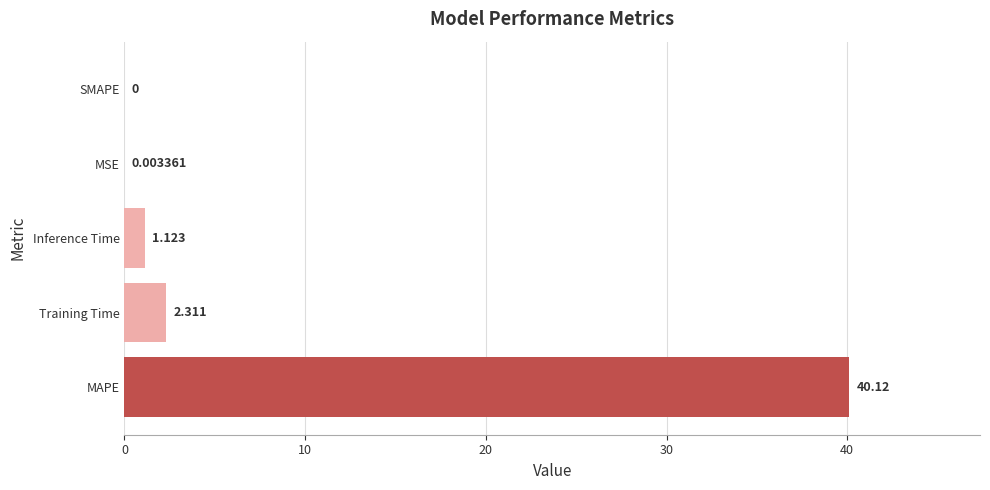

Where is the data nearest to the value 20?

Training Time